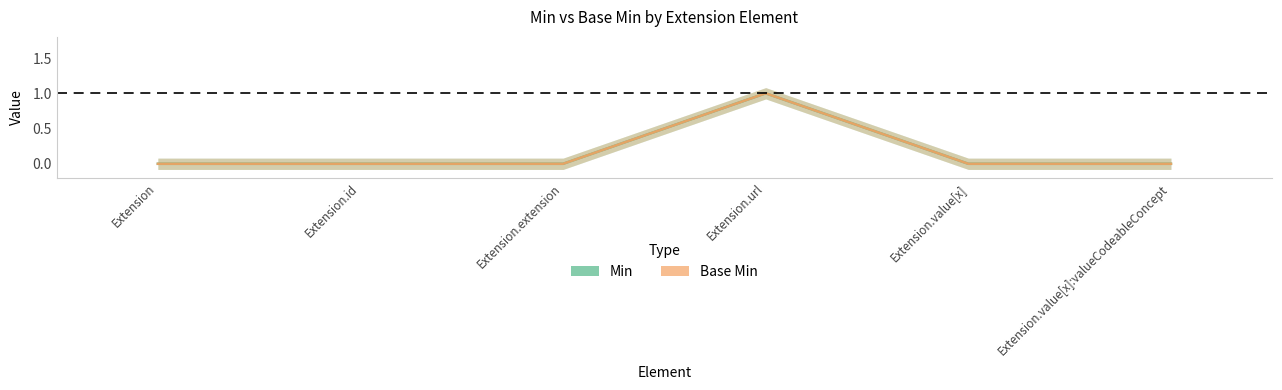

Is it true that Base Min equals 1 at Extension?

False